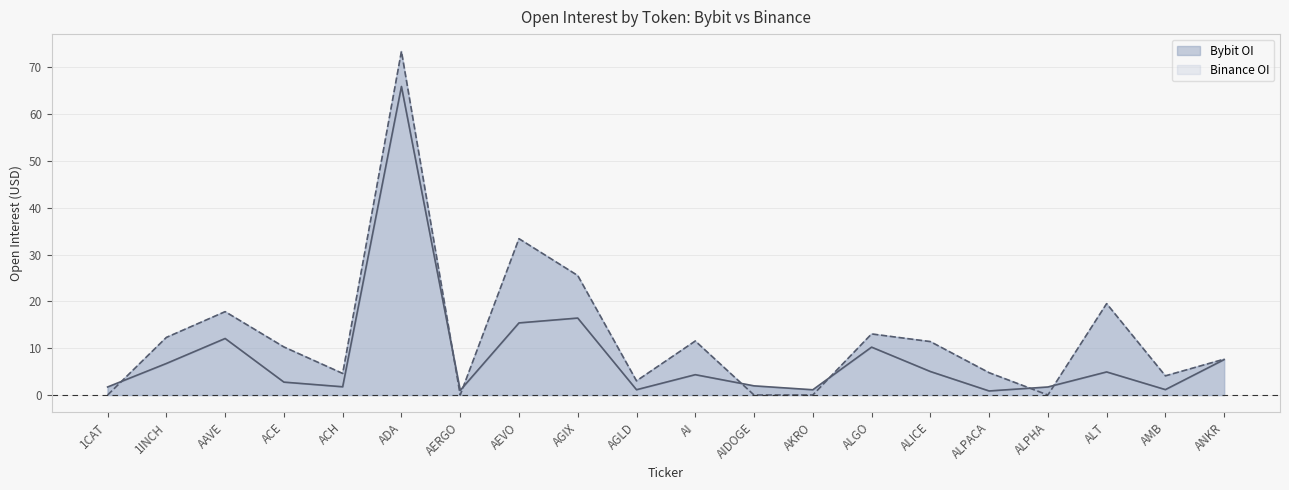

At which category is the sum across all series the highest?

ADA